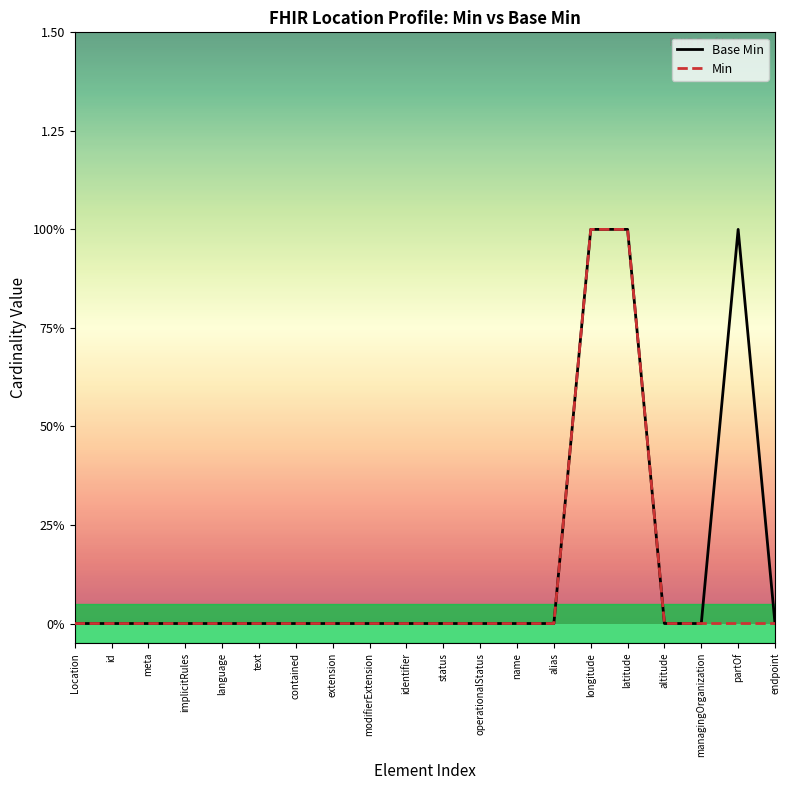

Which series has the largest range (max minus min)?

Base Min